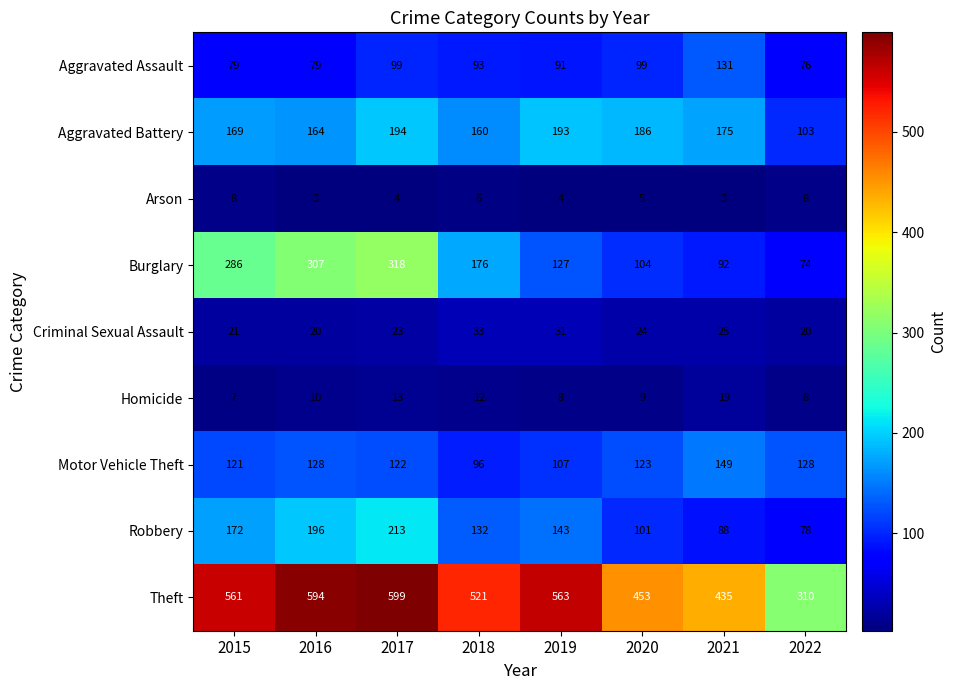

How many categories are shown in the chart?

8